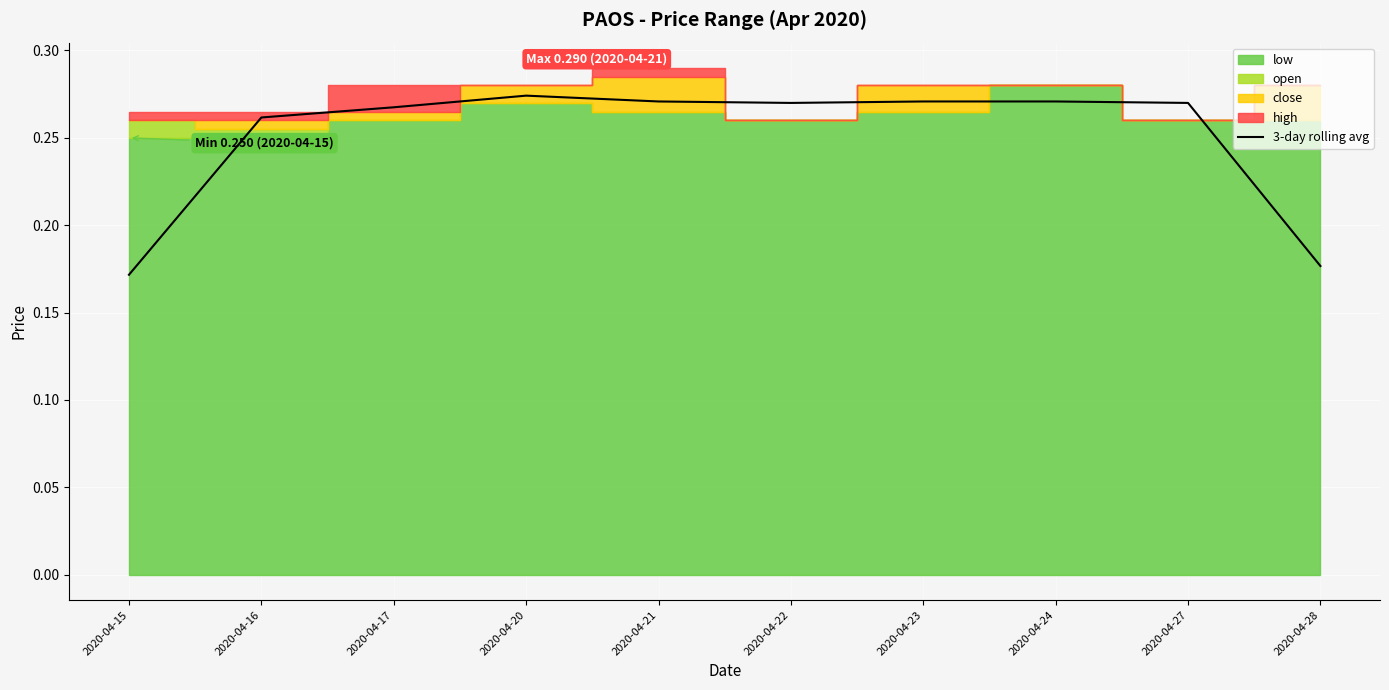

Where is the first local maximum?

2020-04-20